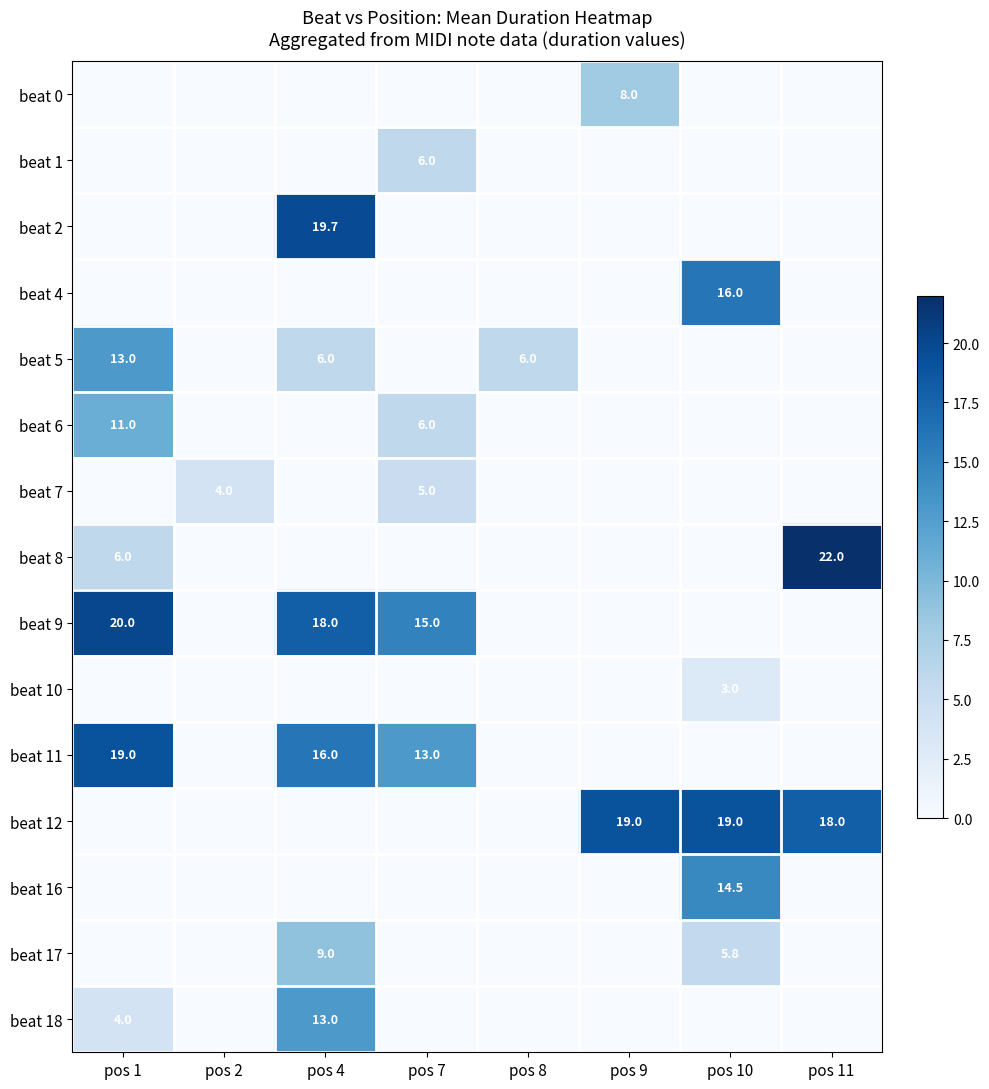

True or false: beat 6 has a value of 6.0 at pos 7.

True